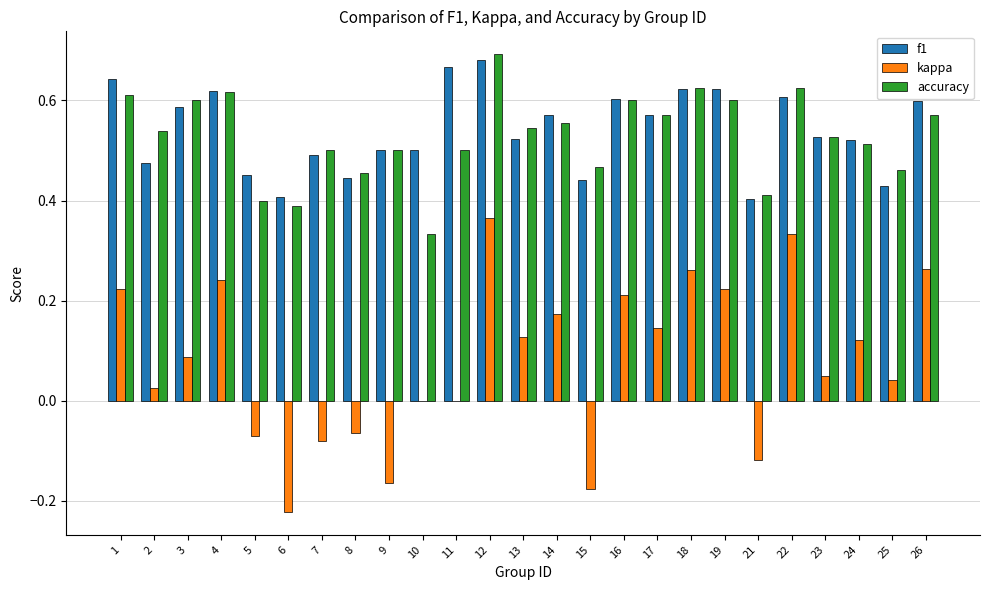

Is the value of kappa at 9 greater than the value of f1 at 23?

No